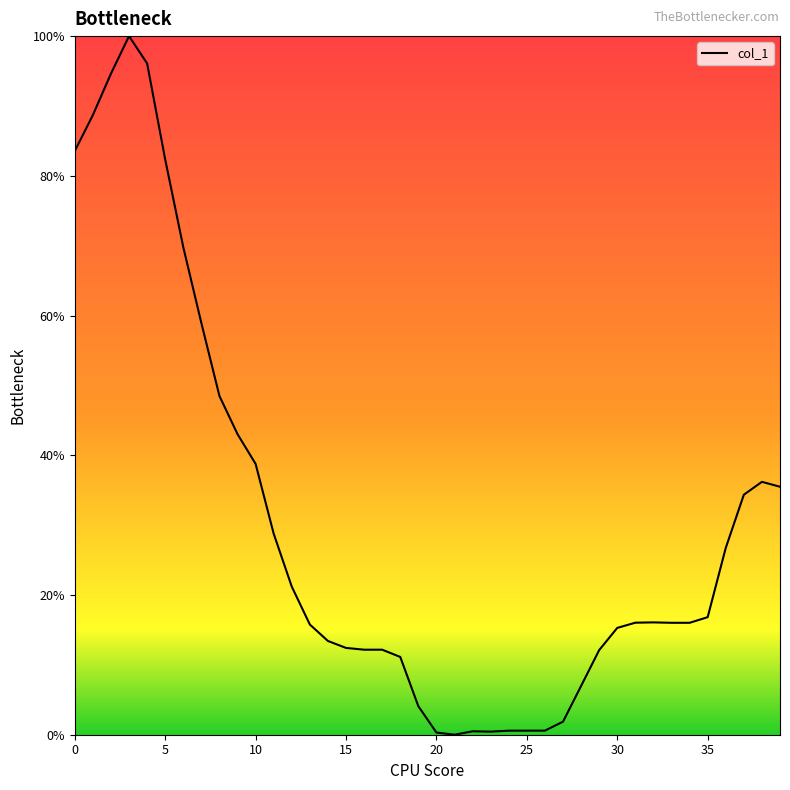

What is the greatest value displayed?

100.0